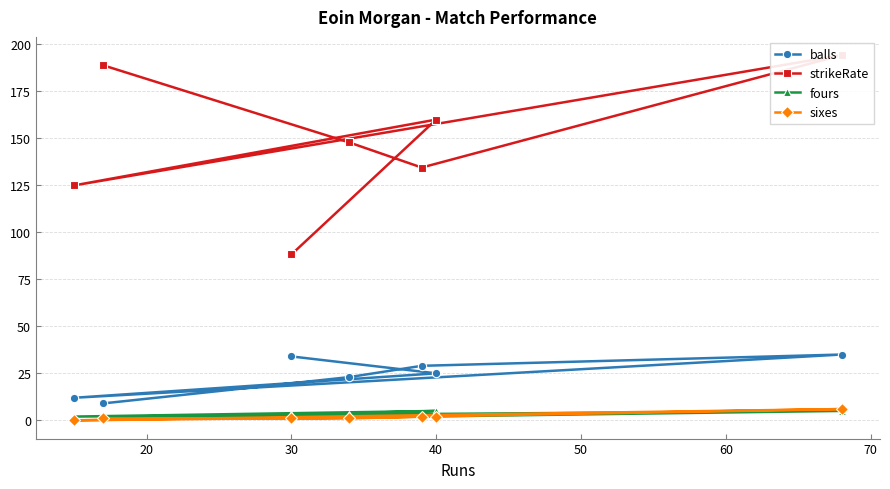

What is the minimum value for balls?

9